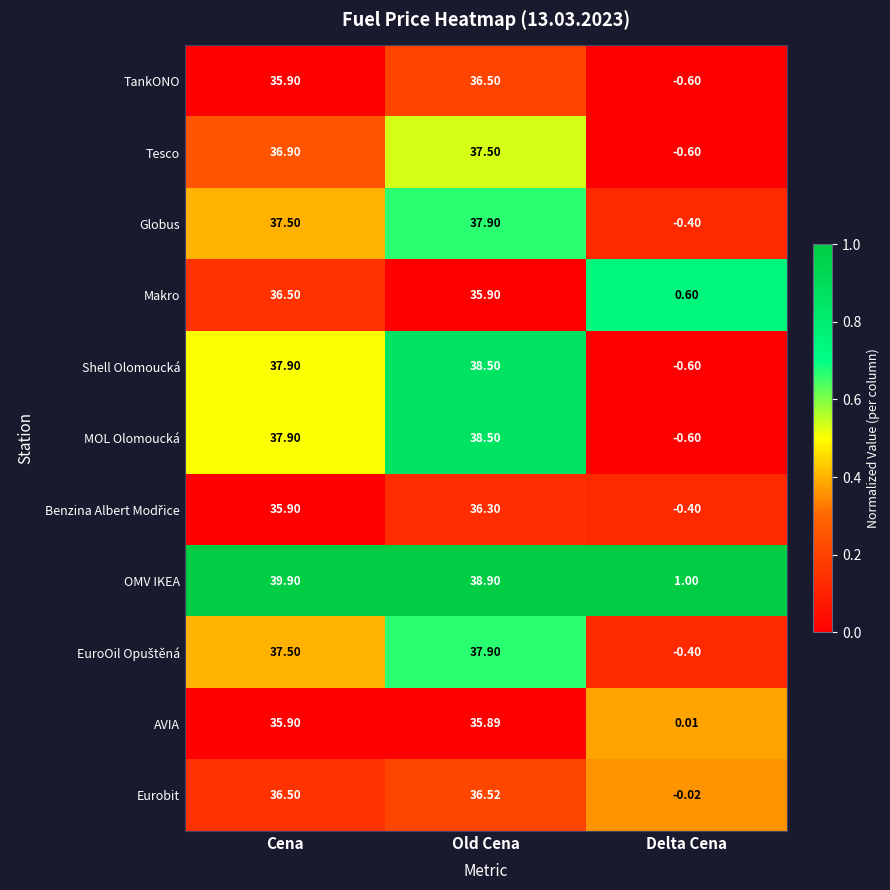

Rank the categories by Globus value from lowest to highest.

Delta Cena, Cena, Old Cena